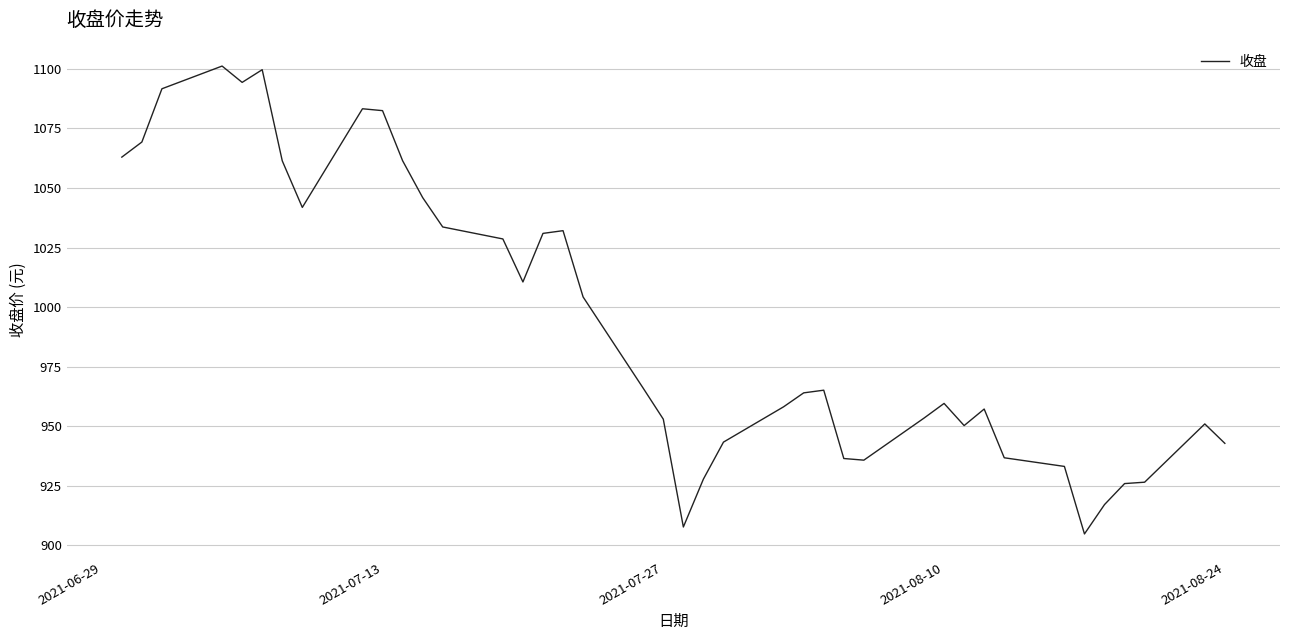

What is the difference between the maximum and minimum values?

196.3